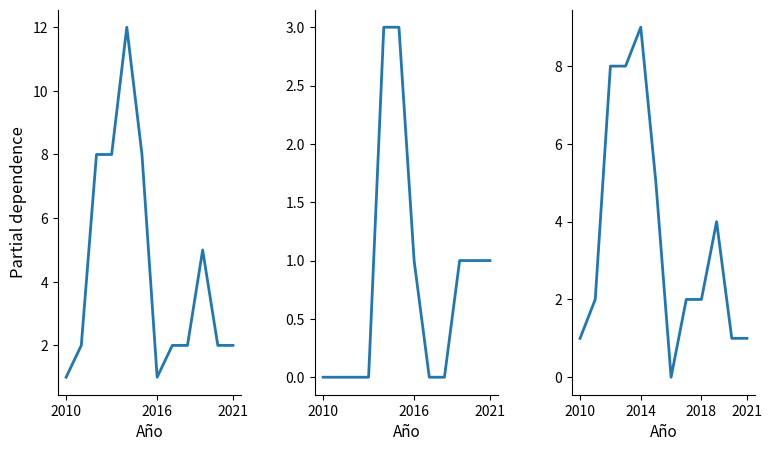

Does the chart display data point markers on the line(s)?

No